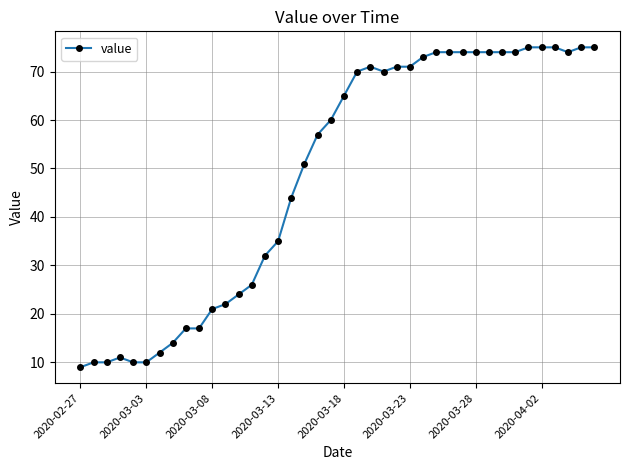

What is the value of the 25th point from the left?

71